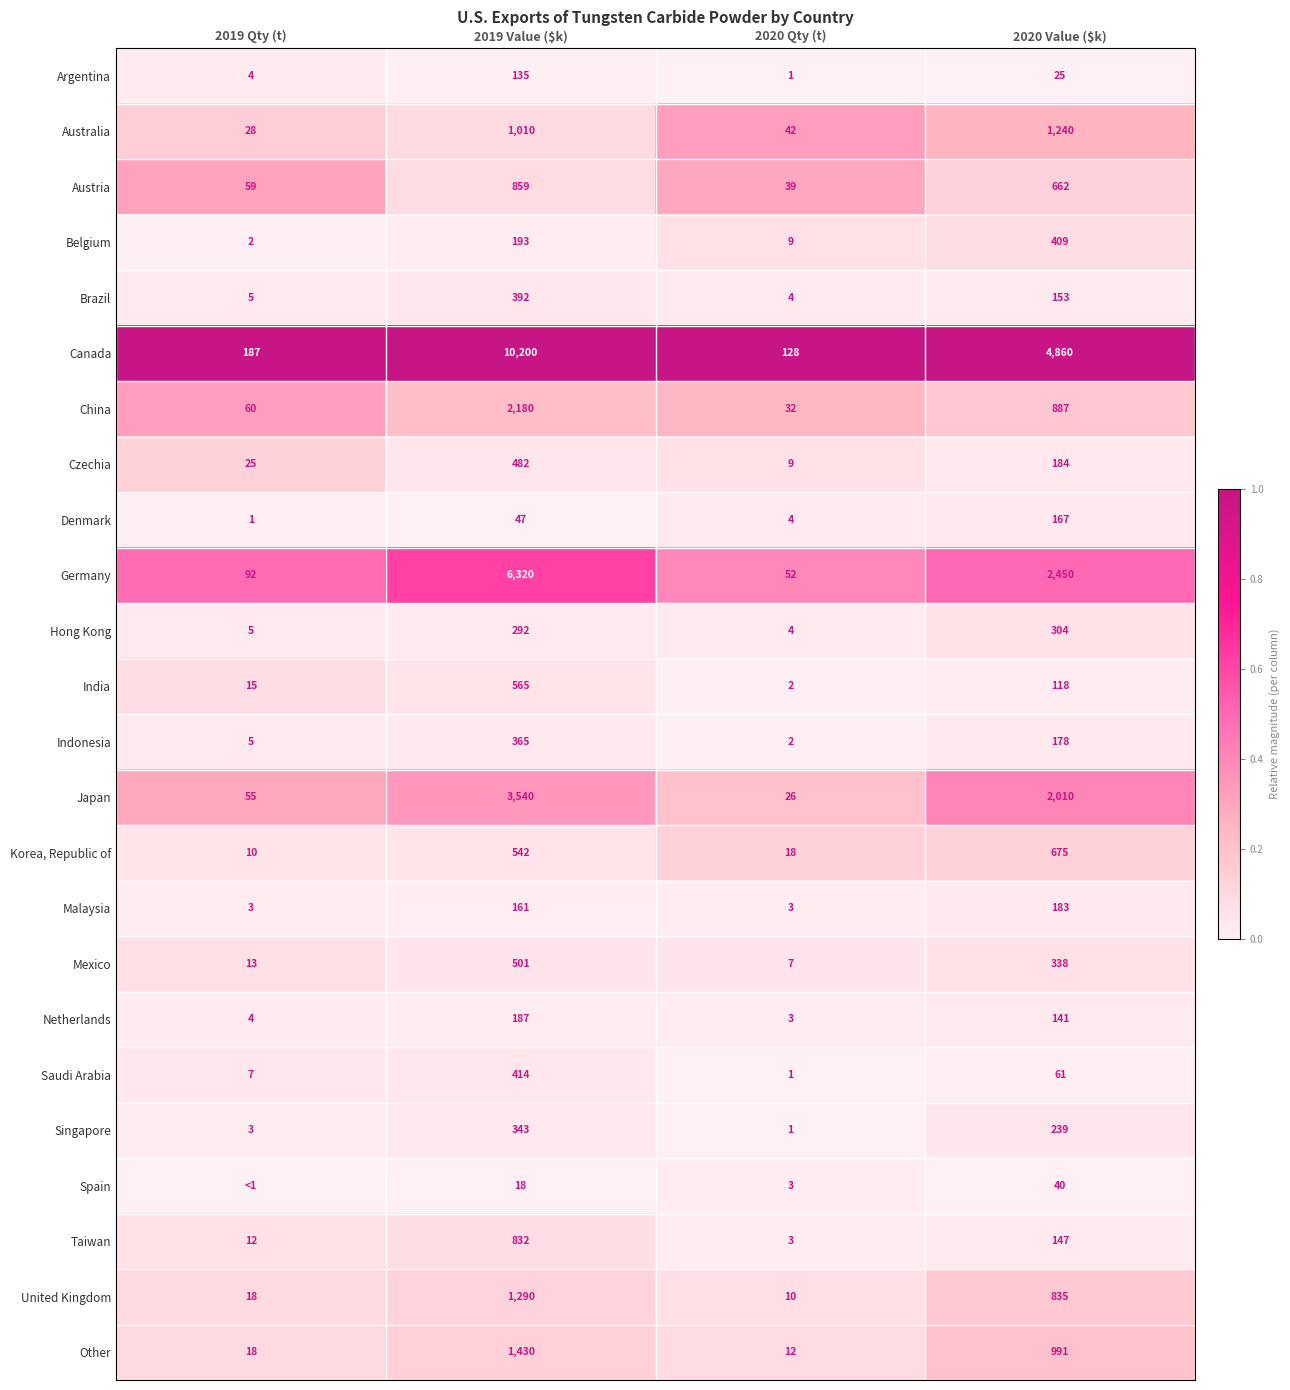

Which has a higher value, 2019 Qty (t) or 2020 Qty (t)?

2019 Qty (t)